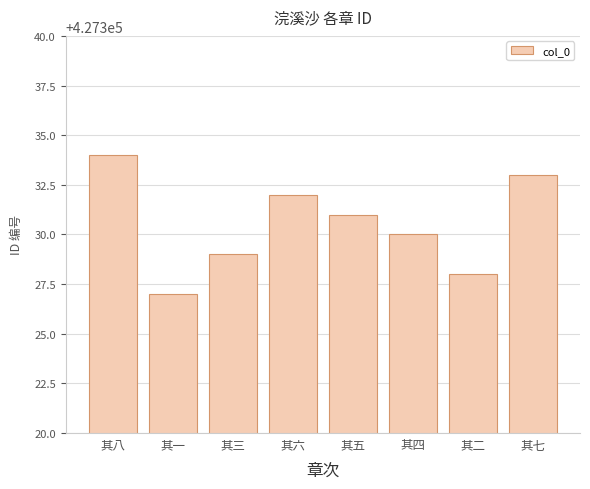

How many bars are there in total?

8